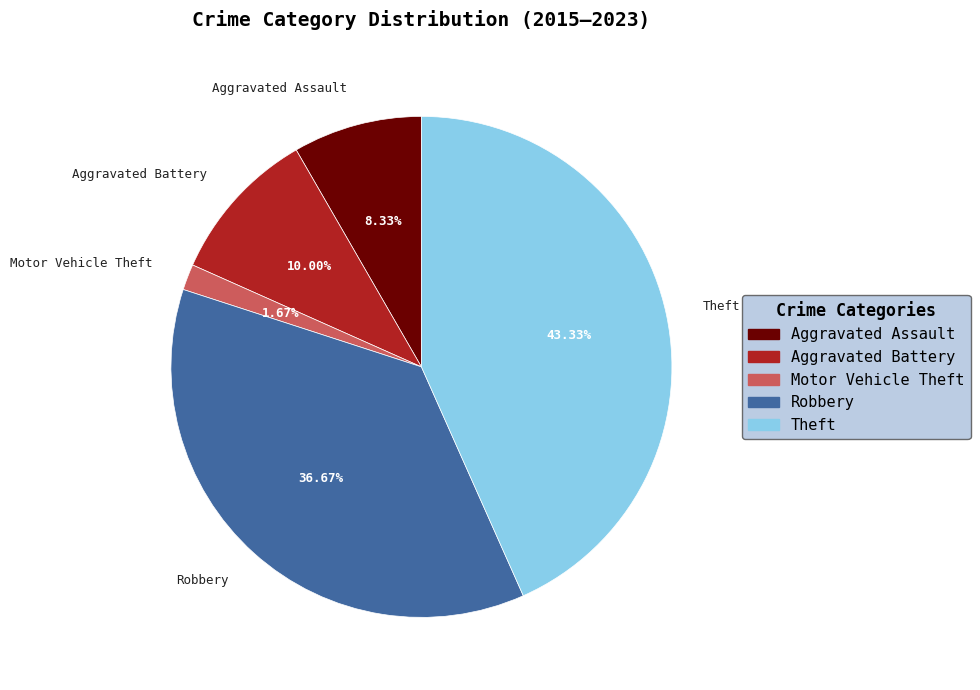

To the nearest percent, what portion does Theft represent?

43%